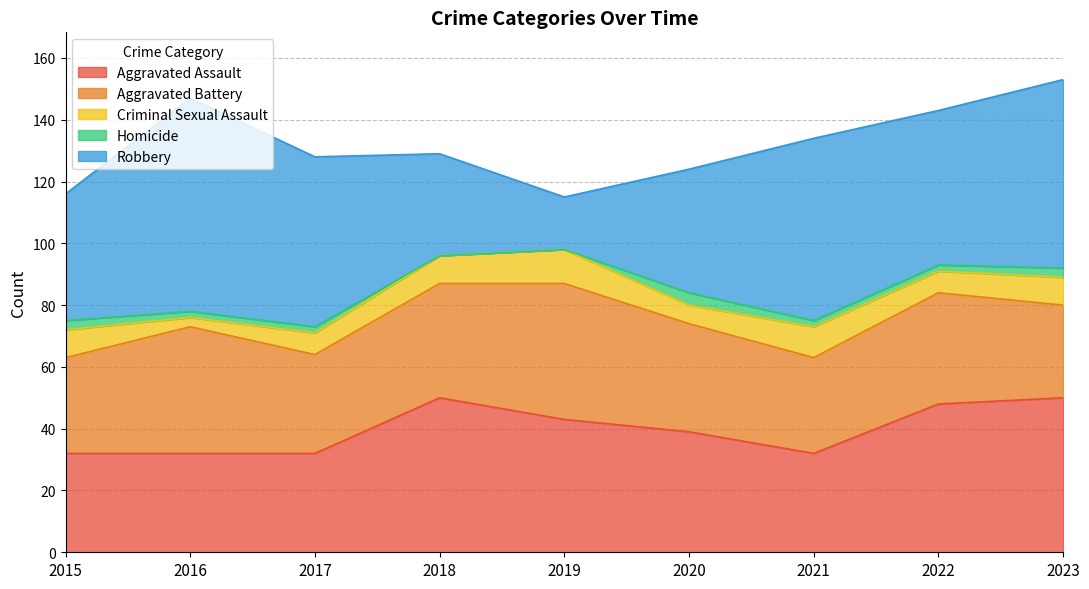

Reading left to right, extract all data points from this chart.

Aggravated Assault: 2015=32	2016=32	2017=32	2018=50	2019=43	2020=39	2021=32	2022=48	2023=50
Aggravated Battery: 2015=31	2016=41	2017=32	2018=37	2019=44	2020=35	2021=31	2022=36	2023=30
Criminal Sexual Assault: 2015=9	2016=3	2017=7	2018=9	2019=11	2020=6	2021=10	2022=7	2023=9
Homicide: 2015=3	2016=2	2017=2	2018=0	2019=0	2020=4	2021=2	2022=2	2023=3
Robbery: 2015=41	2016=69	2017=55	2018=33	2019=17	2020=40	2021=59	2022=50	2023=61